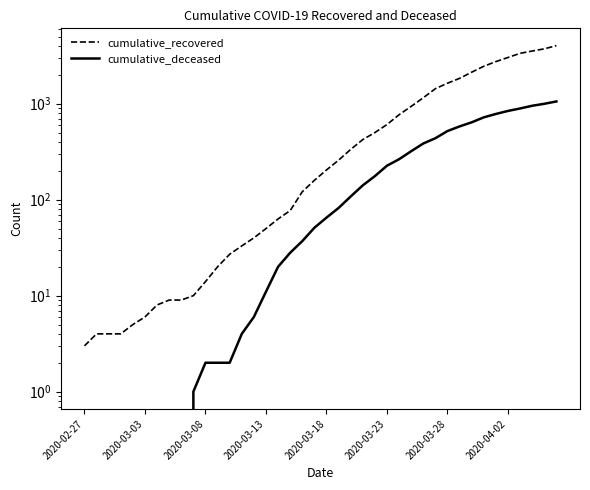

What is the label of the 40th point from the right?

2020-02-27